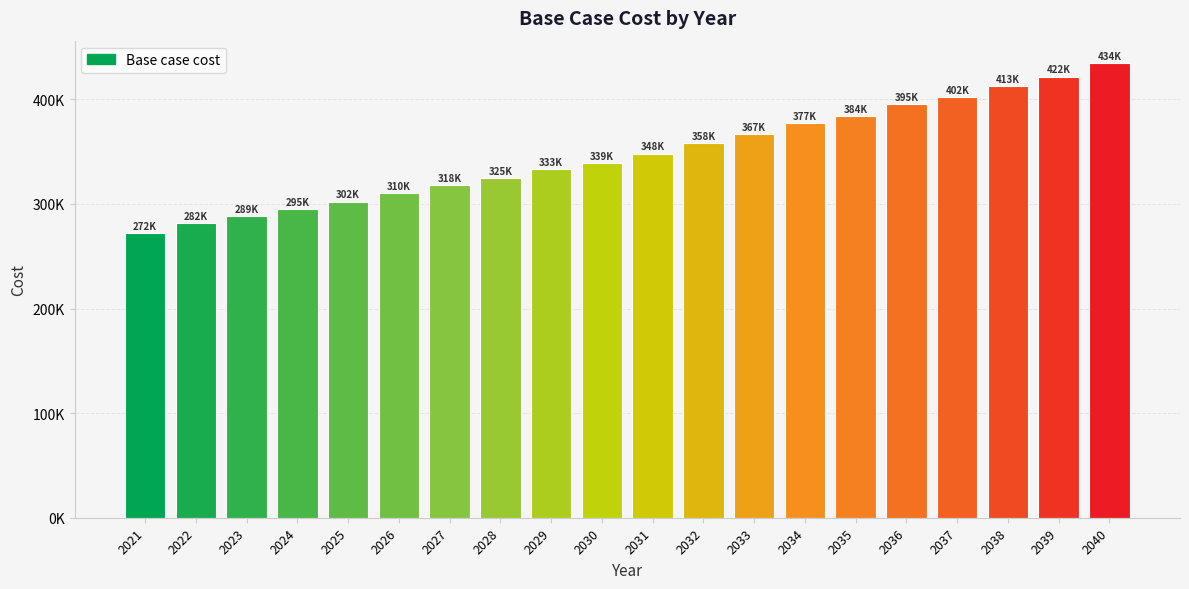

Rank the categories by value from lowest to highest.

2021, 2022, 2023, 2024, 2025, 2026, 2027, 2028, 2029, 2030, 2031, 2032, 2033, 2034, 2035, 2036, 2037, 2038, 2039, 2040